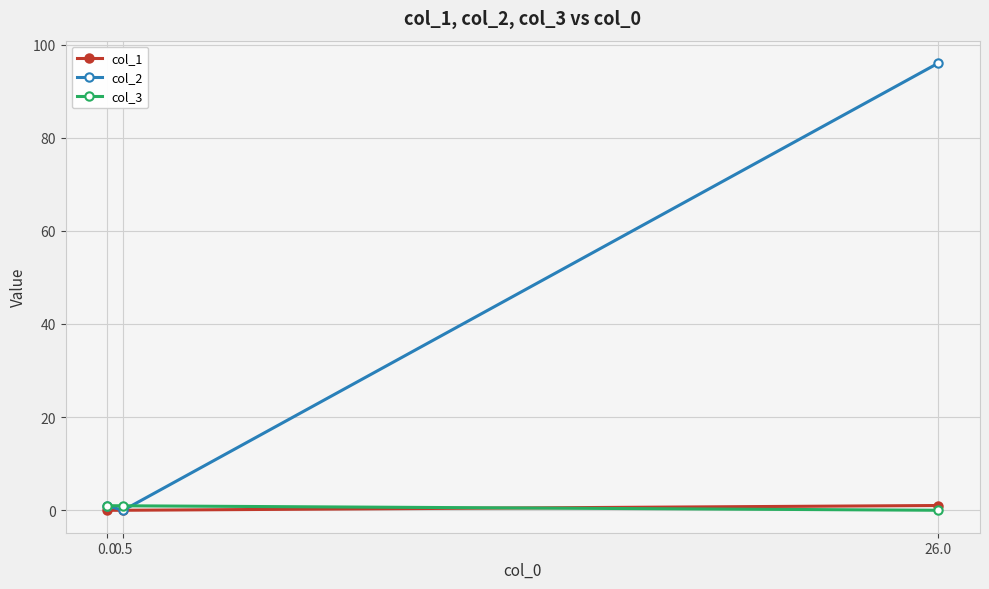

Which category has the highest value in the col_2 series?

26.0